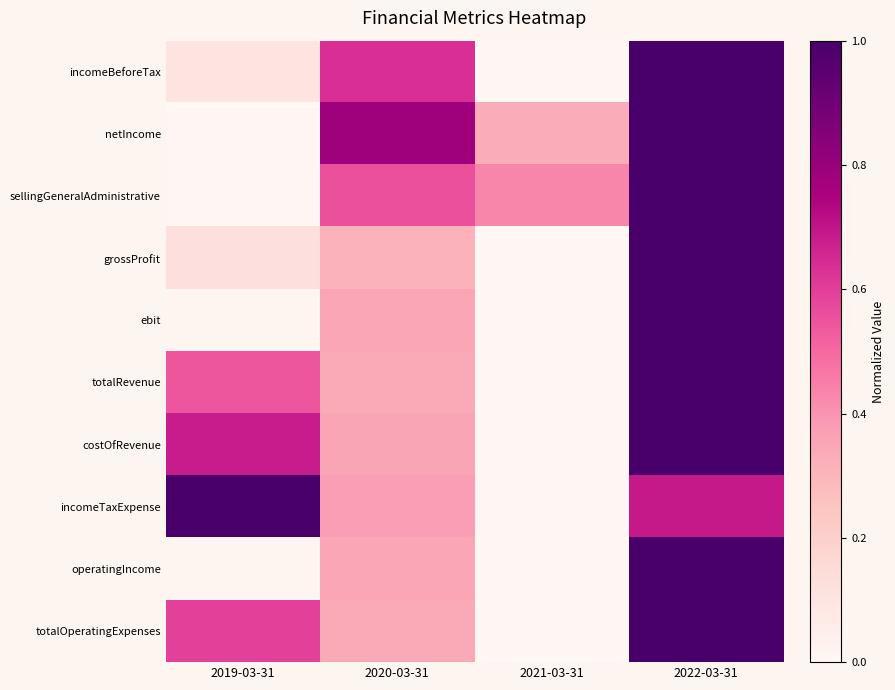

At how many categories does at least one series exceed 0?

4